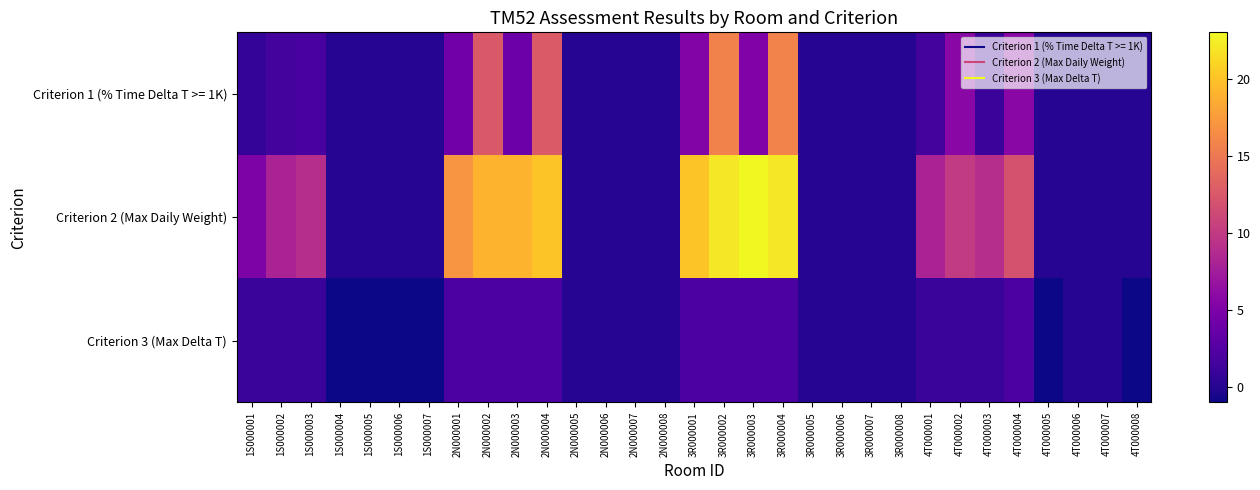

Which has a higher value, 2N000006 or 1S000001?

1S000001